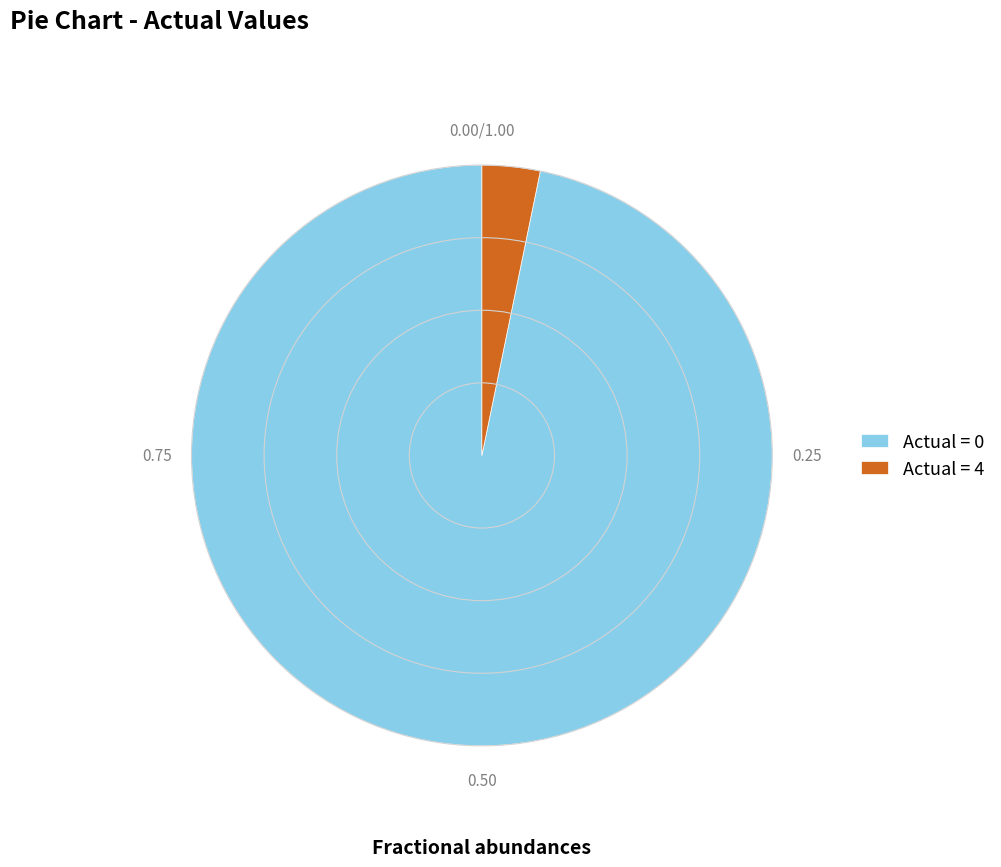

Combined, do Actual = 0 and Actual = 4 account for over 50%?

Yes